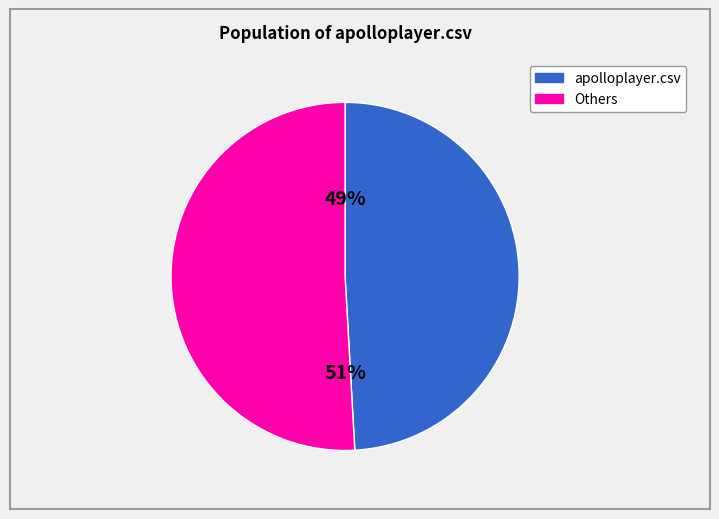

Which slice is the smallest?

apolloplayer.csv